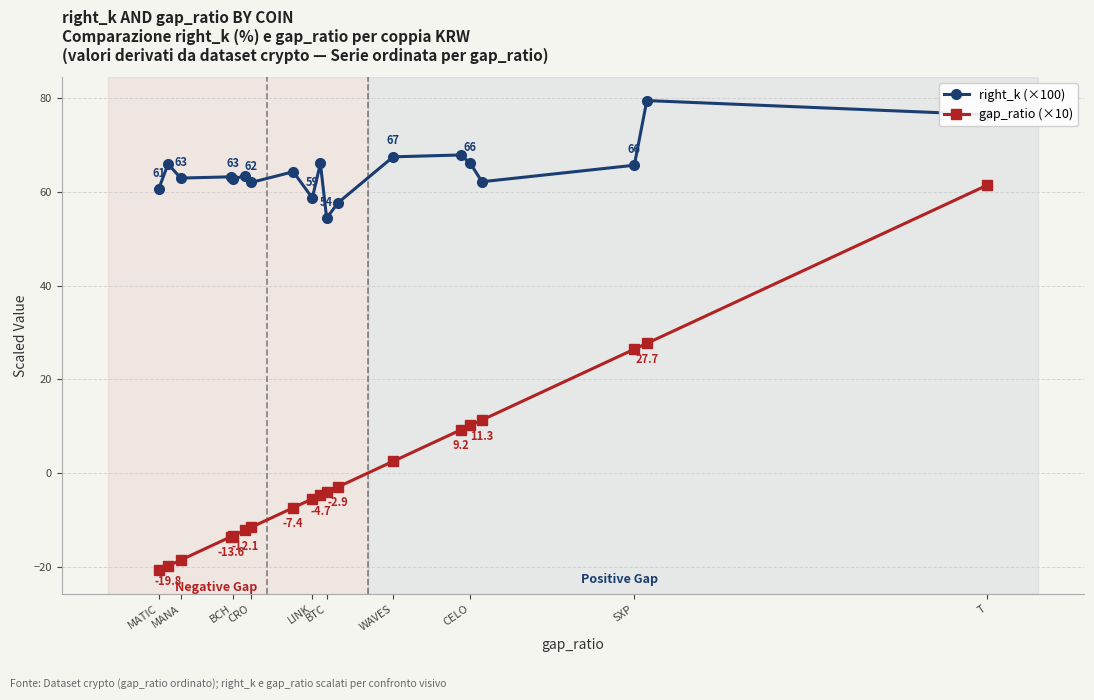

Which series has the largest range (max minus min)?

gap_ratio (×10)